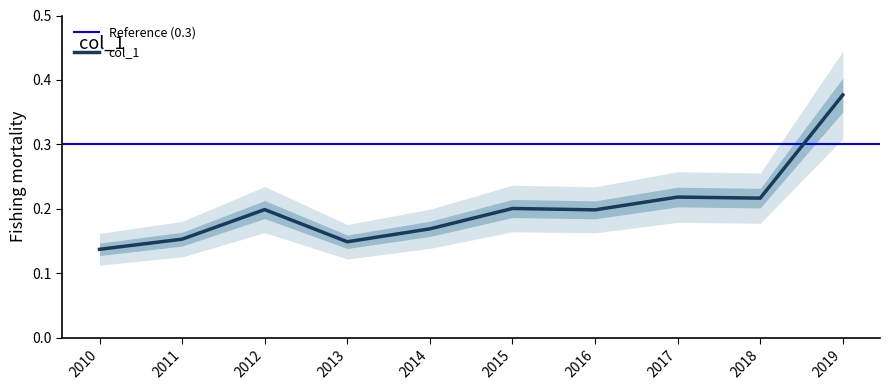

Rank the categories by value from highest to lowest.

2019, 2017, 2018, 2015, 2012, 2016, 2014, 2011, 2013, 2010